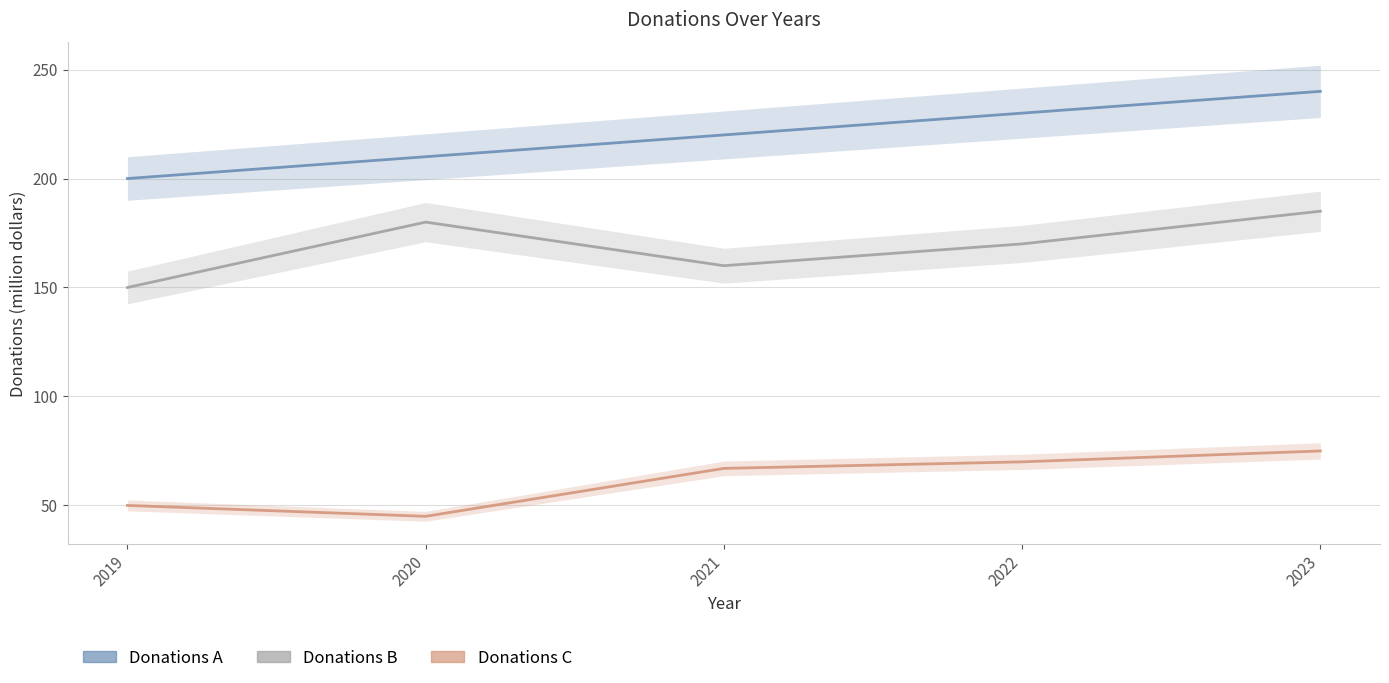

Reading left to right, list all the values displayed in this chart.

Donations A(million dollars): 200	210	220	230	240
Donations B(million dollars): 150	180	160	170	185
Donations C(million dollars): 50	45	67	70	75